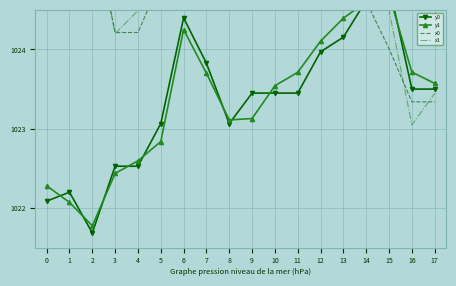

Between 5 and 11, which series saw the biggest shift?

y1